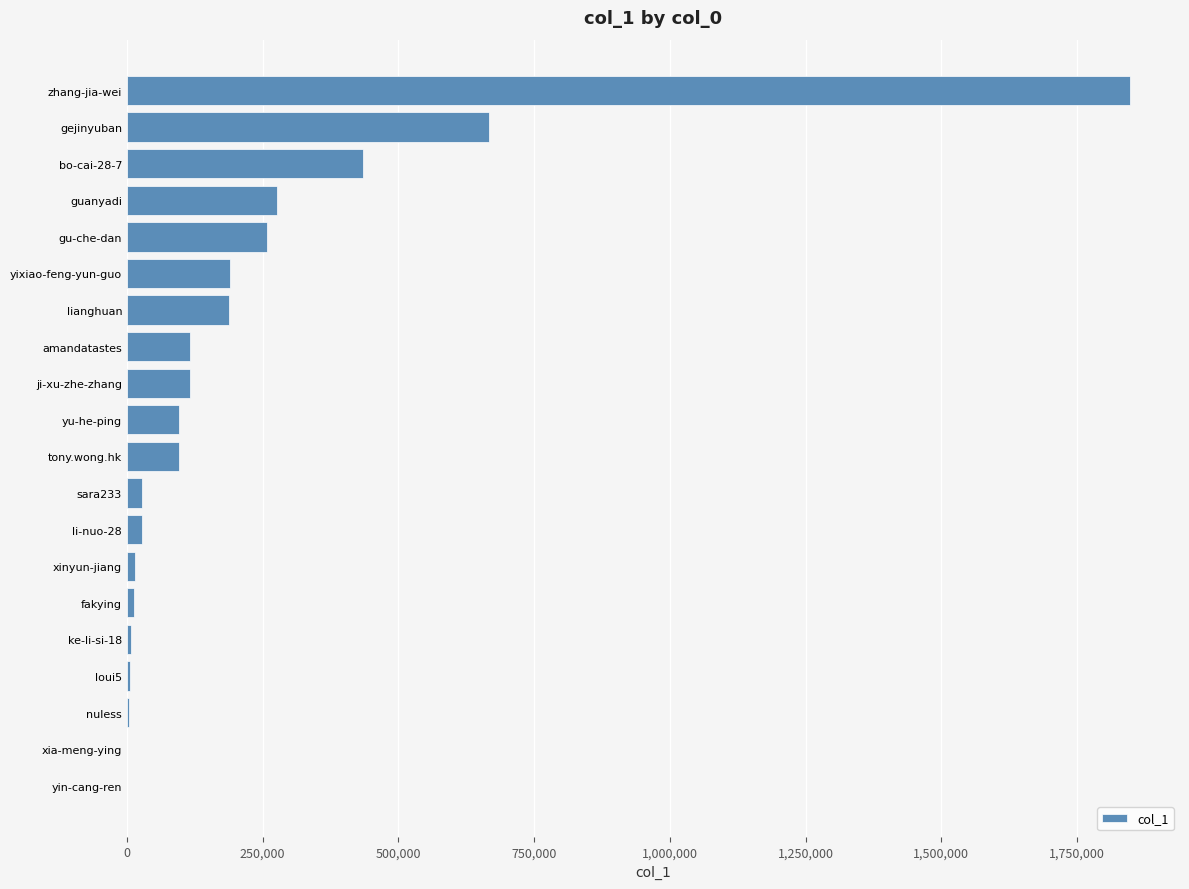

The chart shows a value of 268582 at lianghuan. True or false?

False